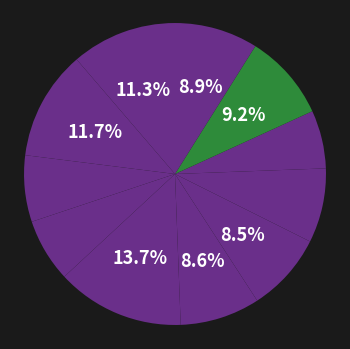

How many slices are in this pie chart?

11